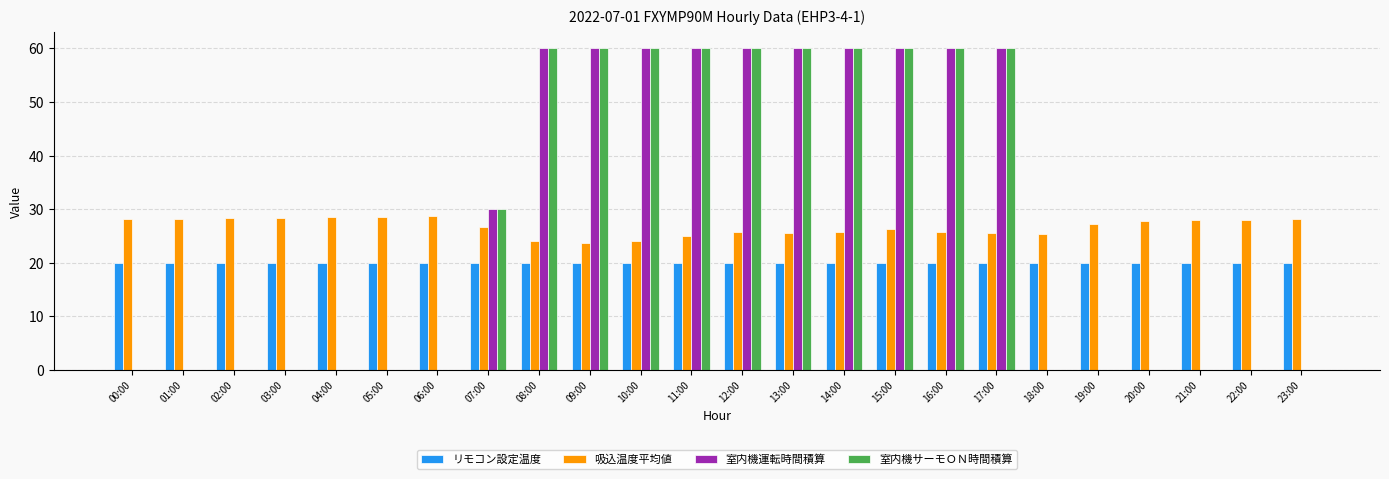

True or false: 室内機運転時間積算 has a value of 0.0 at 19:00.

True